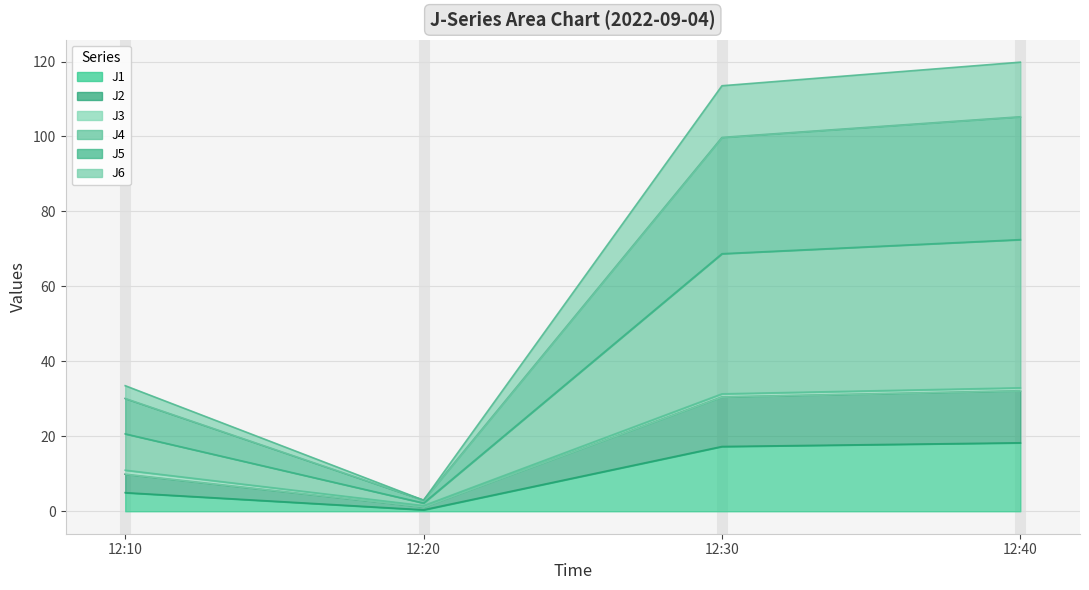

How many data points in J6 are less than 68?

2